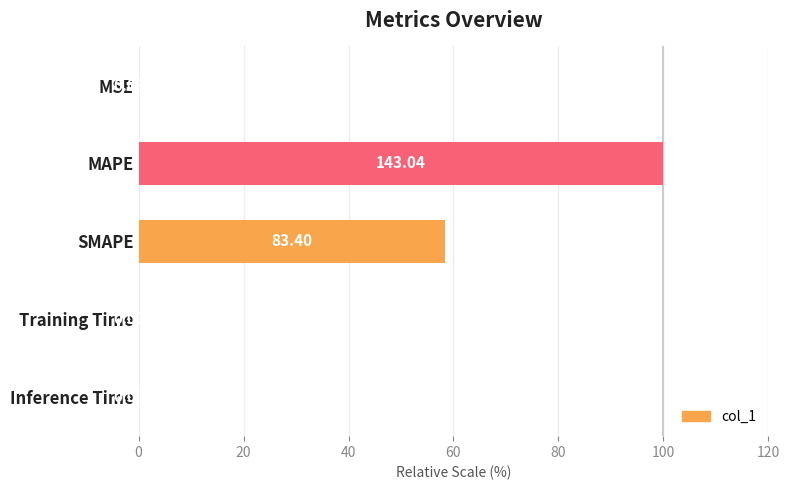

What is the change in value from MSE to MAPE?

+99.9